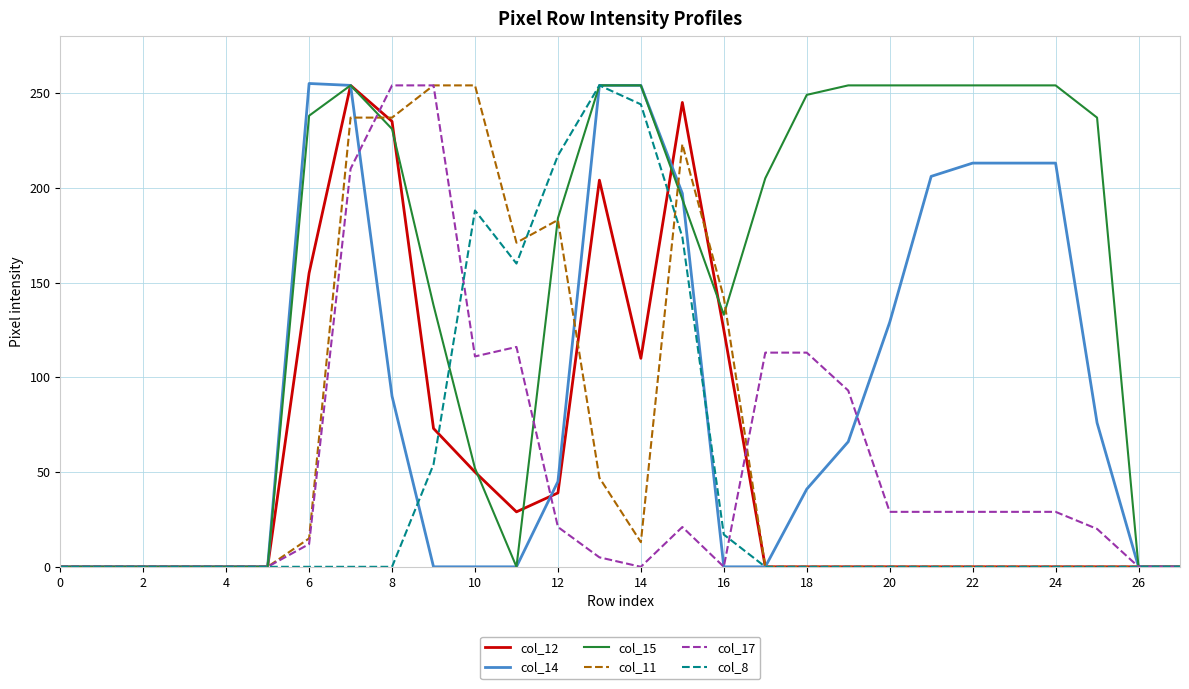

True or false: col_8 and col_11 cross at least once.

True